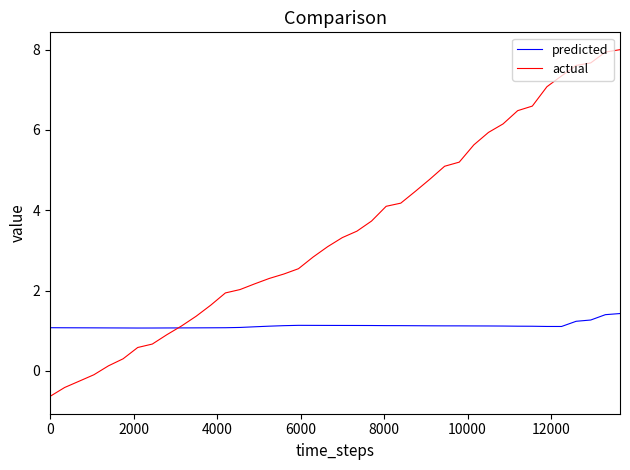

What is the highest value of the predicted series?

1.4